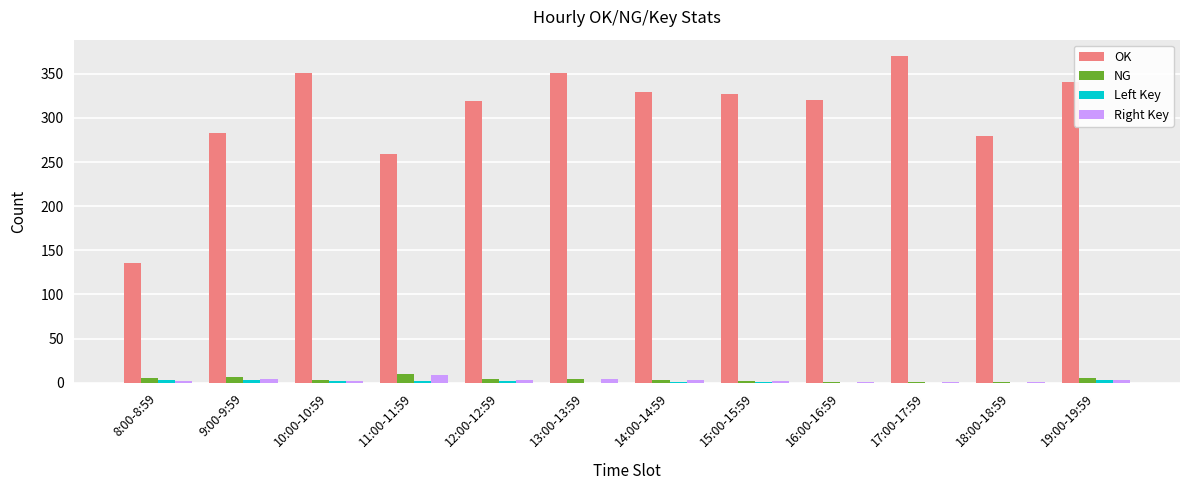

What is the maximum value shown in the chart?

370